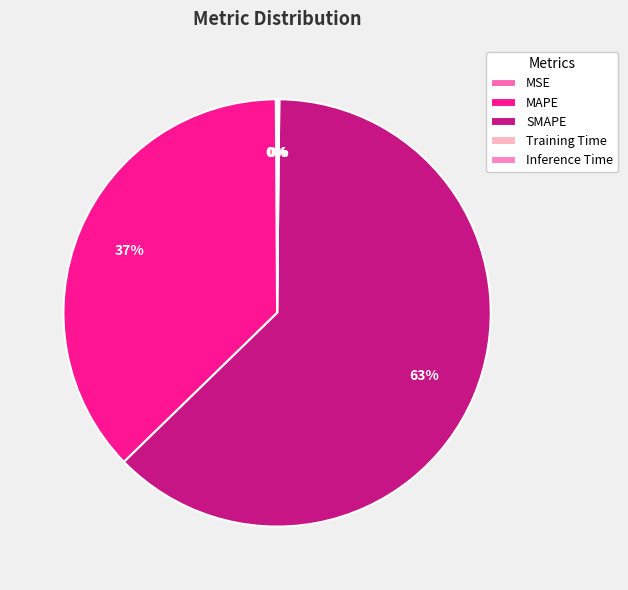

How much of the chart is everything except MAPE?

62.8%